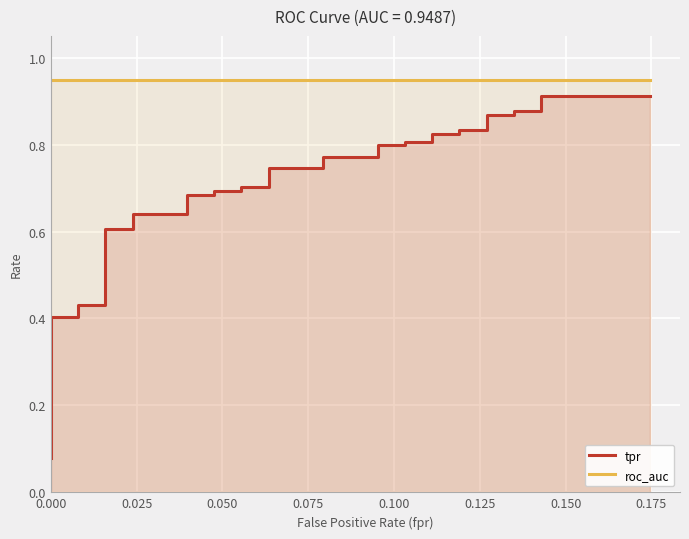

True or false: tpr and roc_auc cross at least once.

False